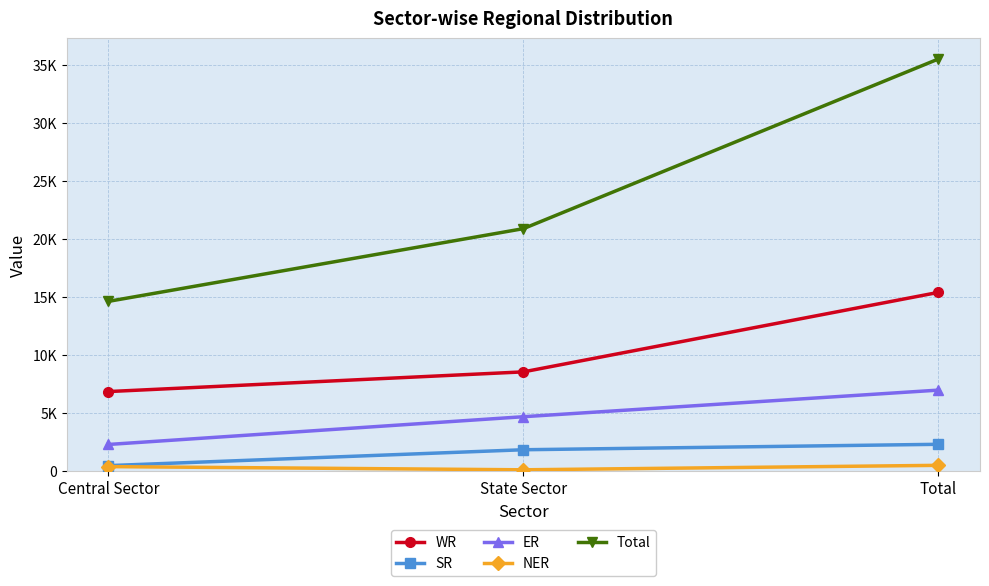

At which label is ER closest to 4639?

State Sector